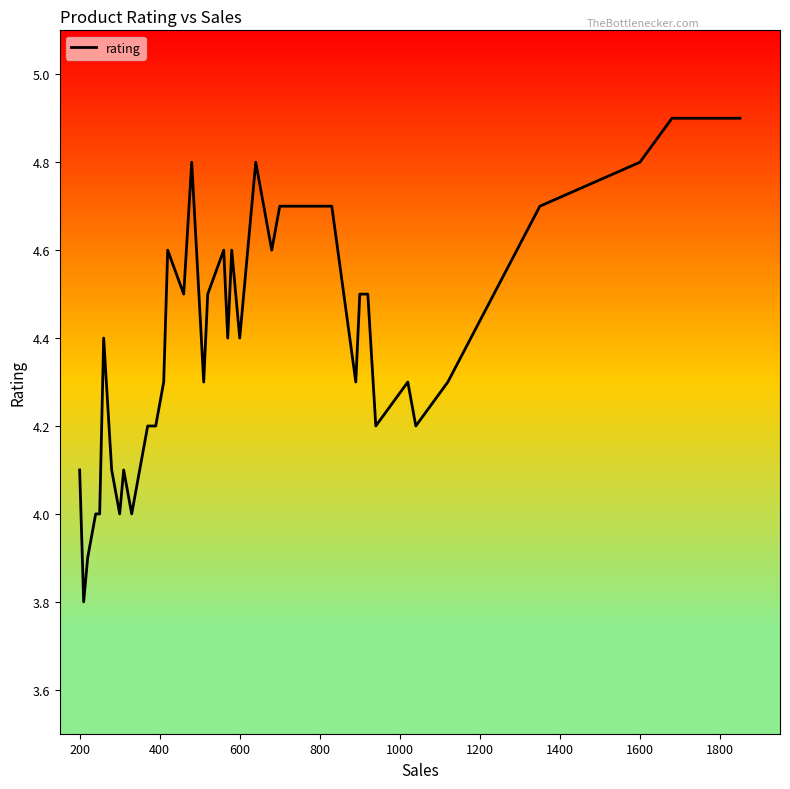

What is the difference between the maximum and minimum values?

1.1